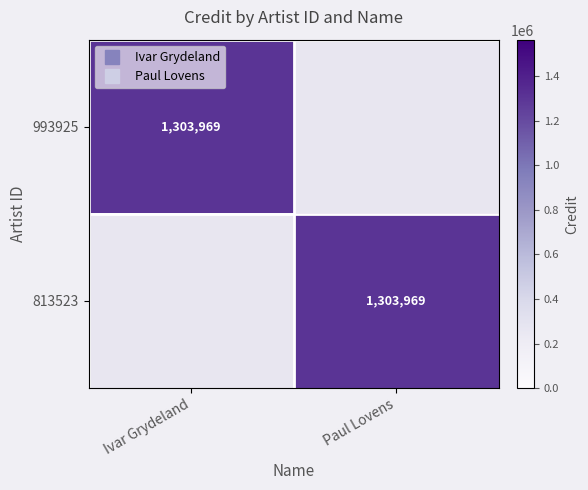

True or false: 993925 has a value of 905844 at Ivar Grydeland.

False